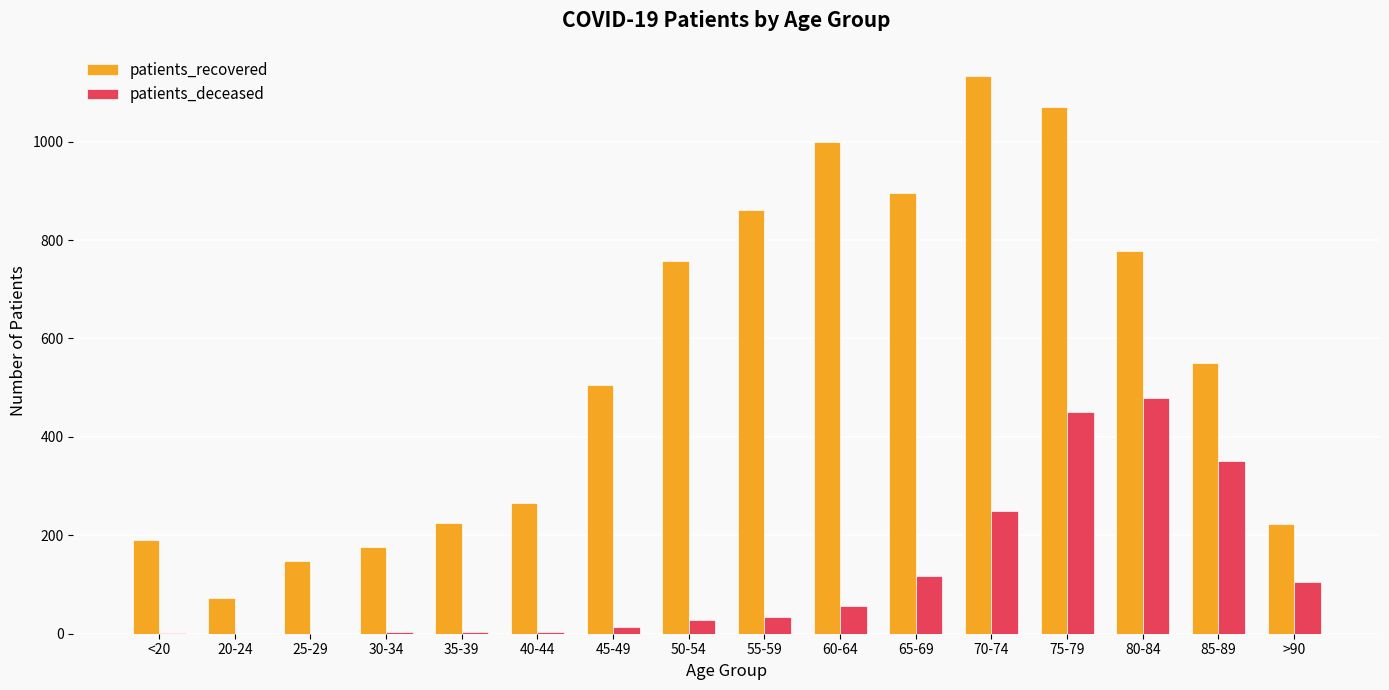

Is it true that patients_deceased equals 351 at 85-89?

True